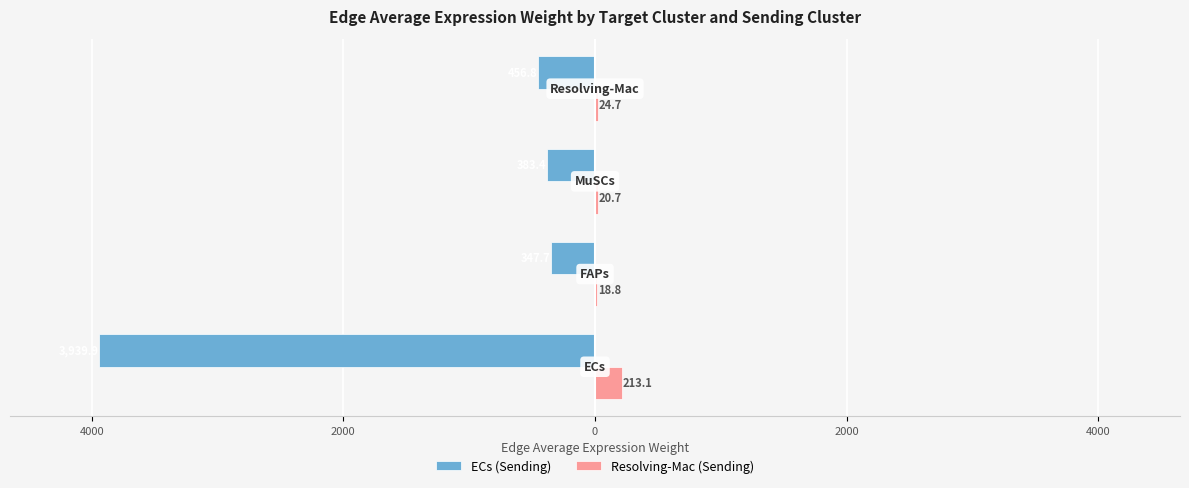

What are all the series names shown in the legend?

ECs (Sending), Resolving-Mac (Sending)